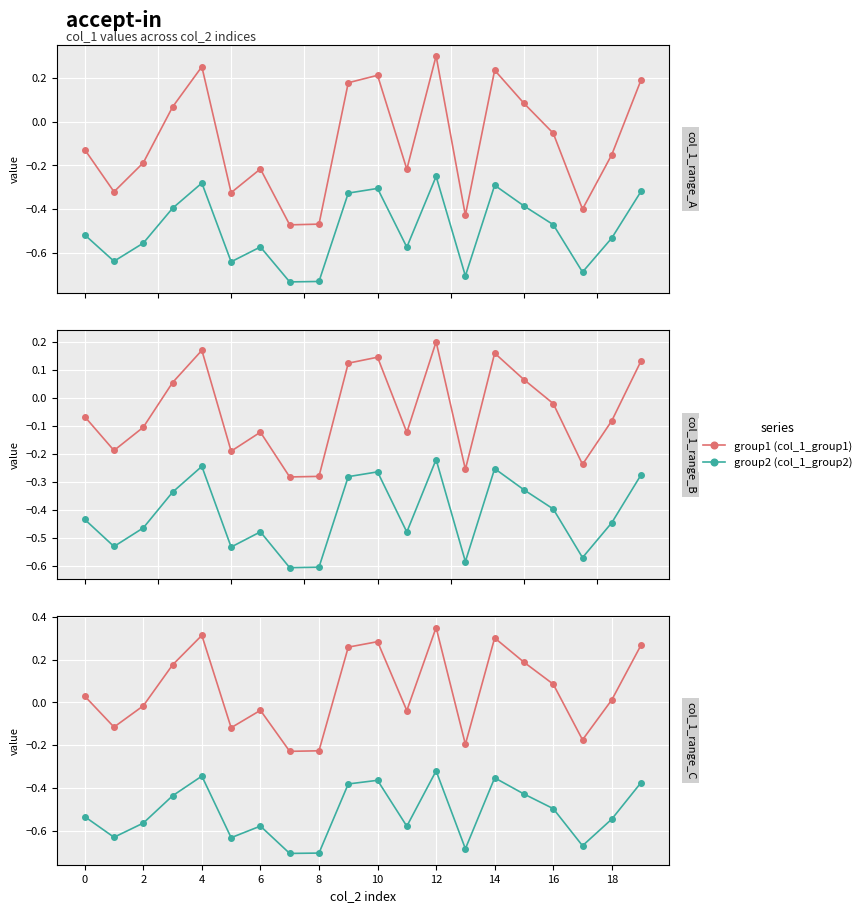

How many interior local peaks does the group2 (col_1_group2) series have?

5